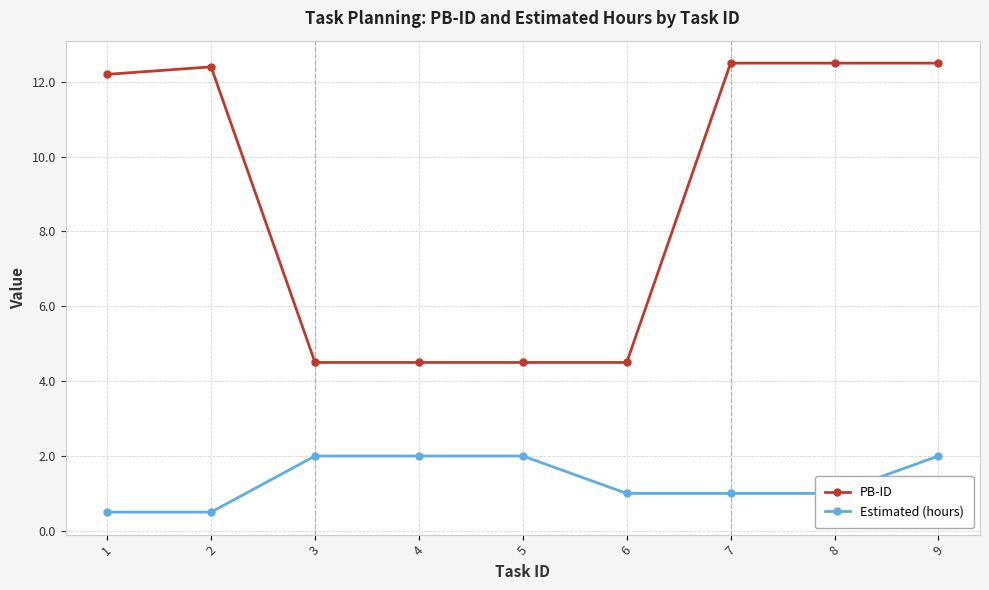

What is the value of the Estimated (hours) point at the 6th from the left?

1.0